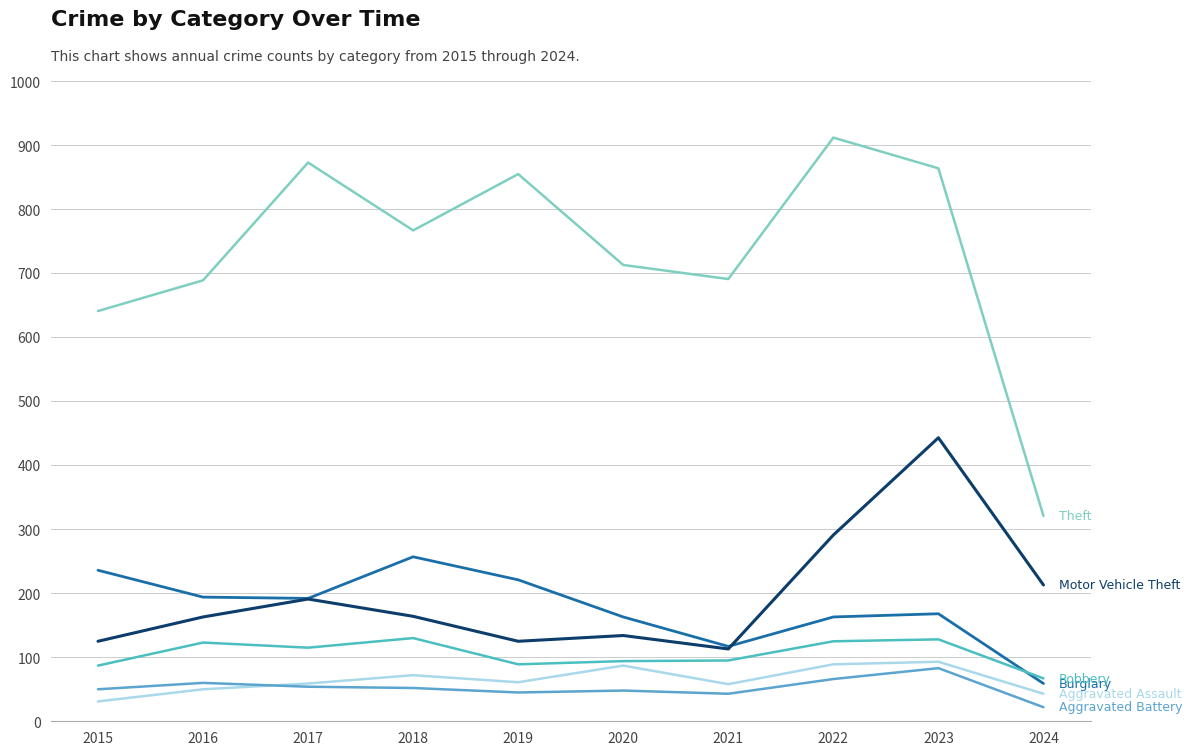

Does the chart have visible grid lines?

Yes